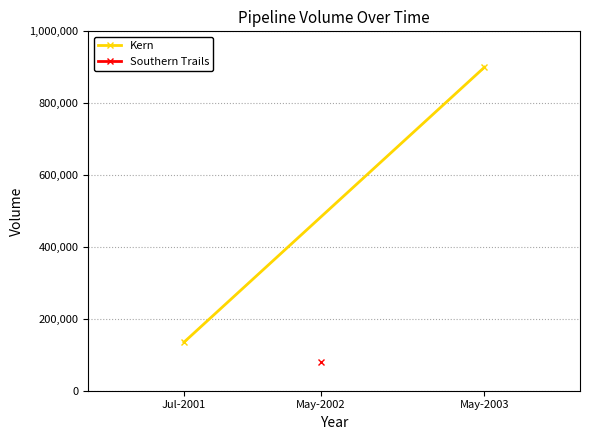

Which has a higher value, Jul-2001 or May-2003?

May-2003